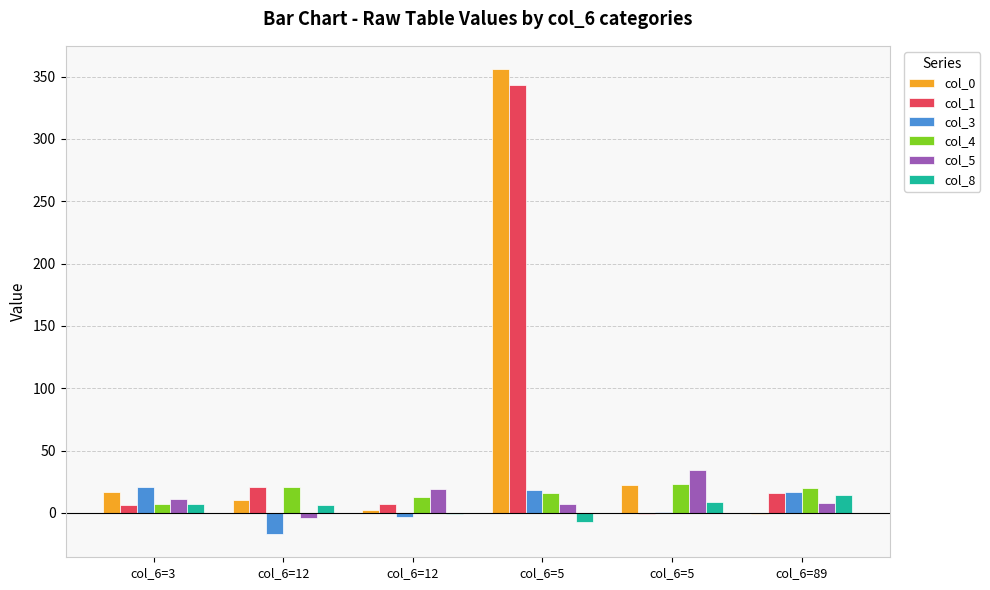

What is the label of the 4th bar from the left?

col_6=5